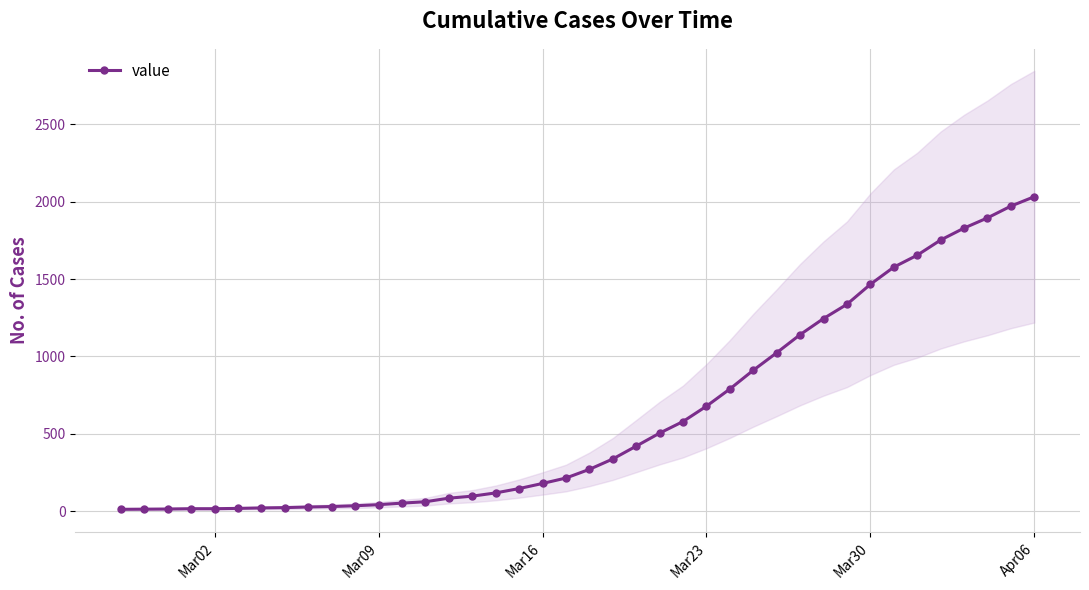

Reading right to left, what are all the values shown in this chart?

2032	1971	1895	1829	1752	1654	1577	1466	1337	1245	1141	1024	911	790	679	580	505	421	338	271	215	180	147	119	98	85	62	53	43	36	31	28	24	22	19	17	17	15	14	13